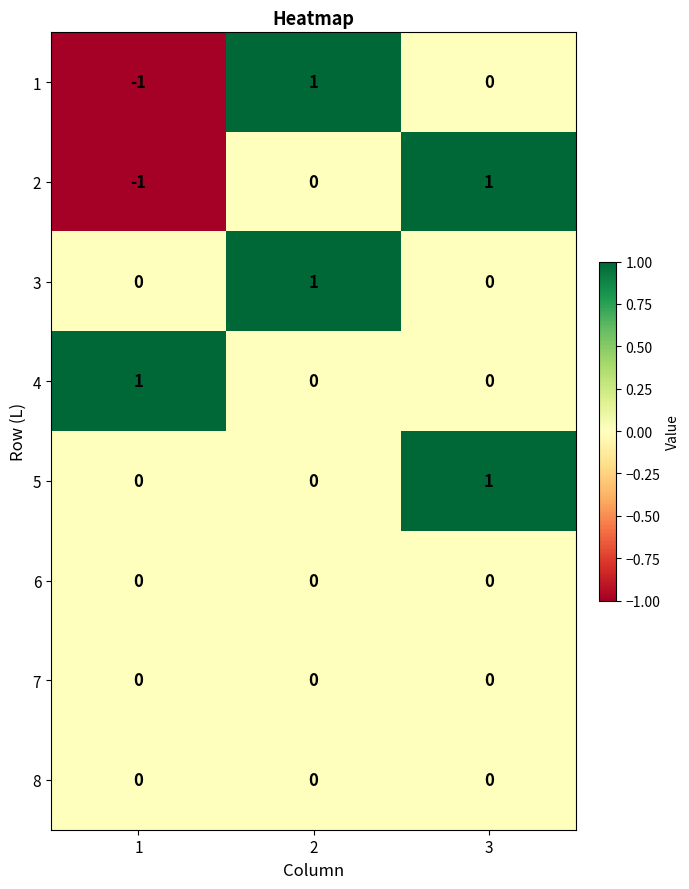

The 7 series shows 0 at 2. True or false?

True